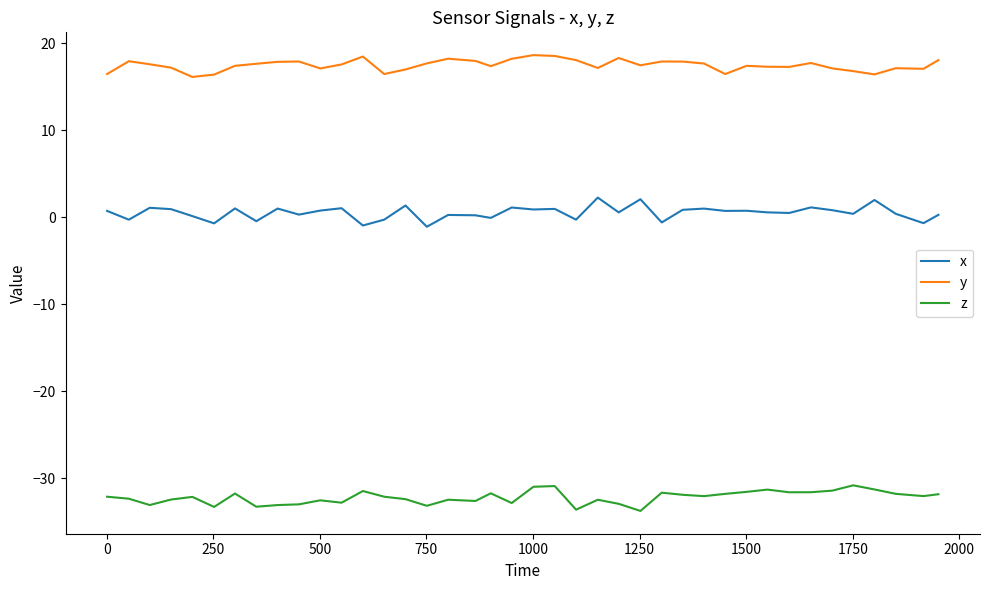

At how many categories does at least one series exceed 2?

40